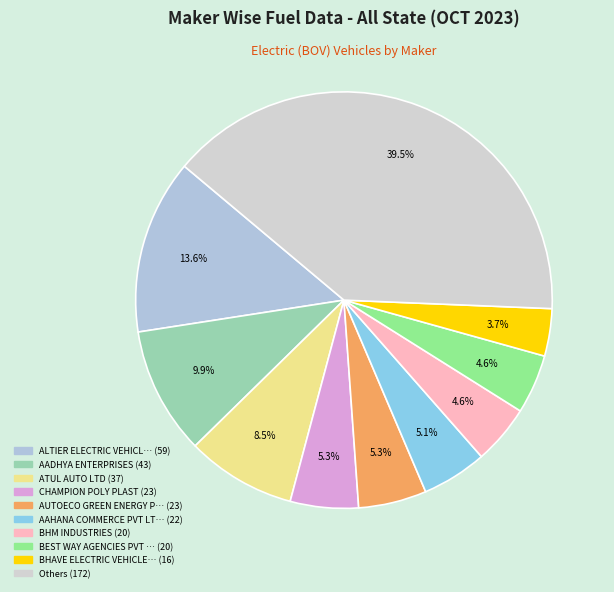

To the nearest percent, what is the average slice percentage?

10%